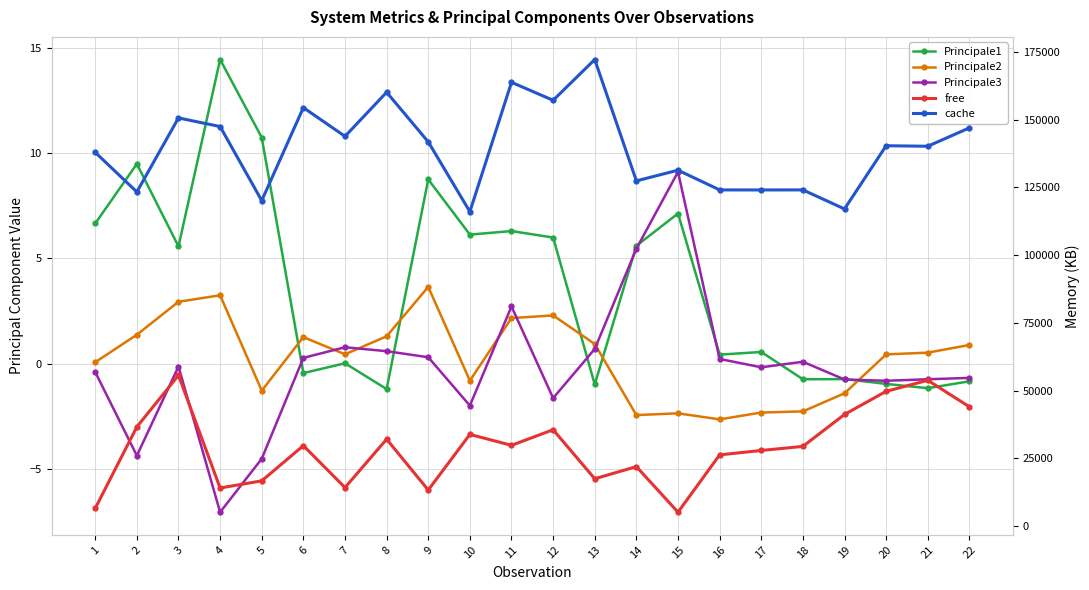

At 9, list the series in order from largest to smallest.

cache, free, Principale1, Principale2, Principale3